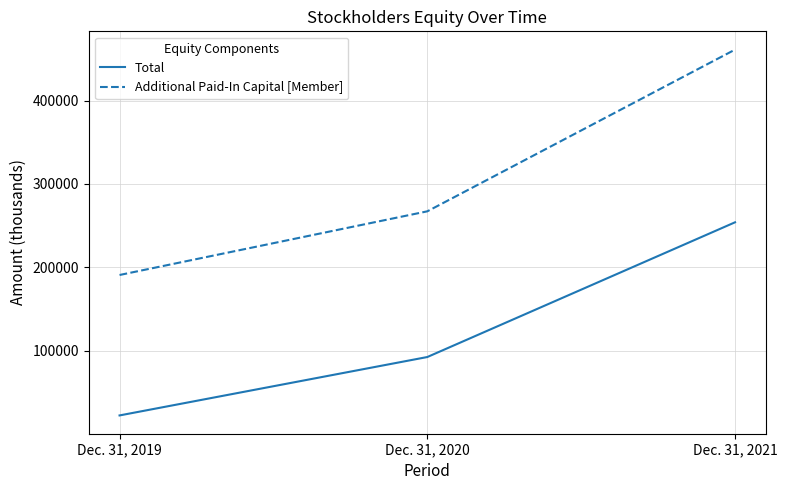

What is the difference between the highest and lowest values at Dec. 31, 2020?

174886